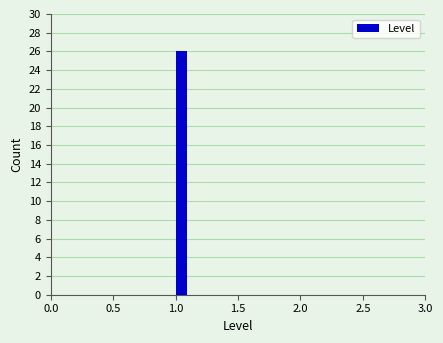

Read against the x-axis, roughly where is the centre of the tallest bar?

1.05